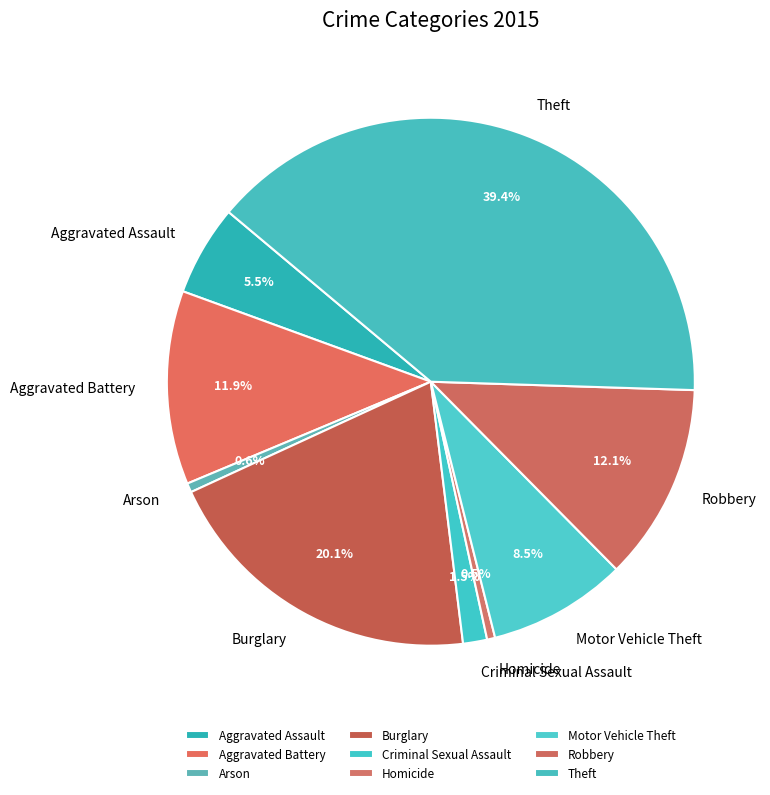

Count the number of slices in the pie.

9